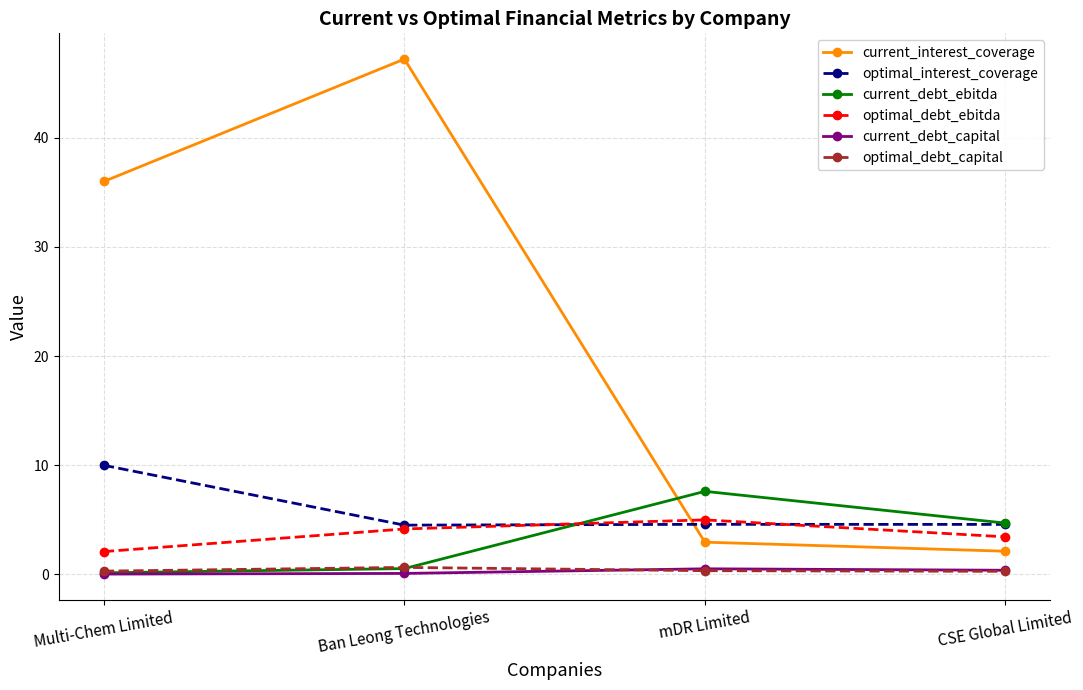

True or false: optimal_debt_capital has a value of 0.3 at mDR Limited.

True